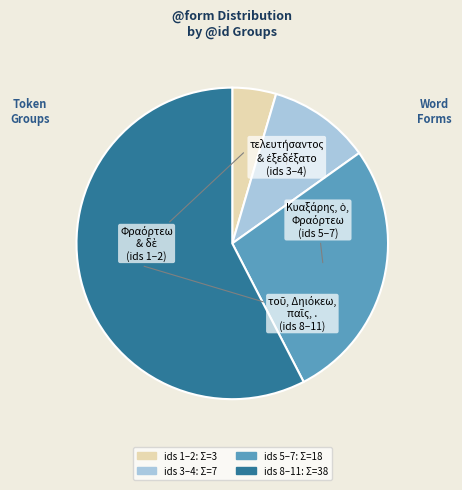

Is there any slice that represents more than half of the pie?

Yes